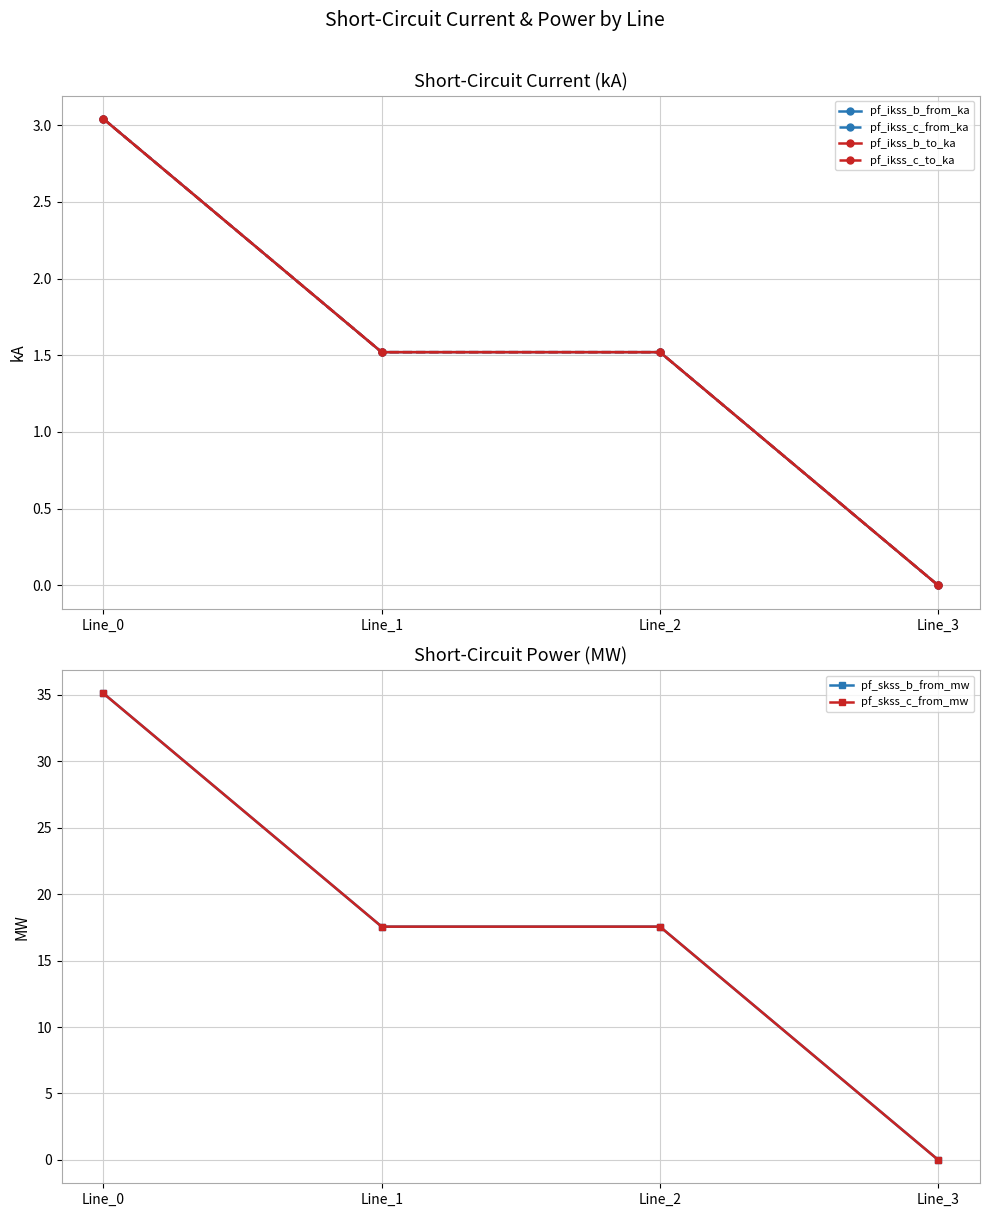

What is the difference between the pf_ikss_c_from_ka values at Line_0 and Line_3?

3.0